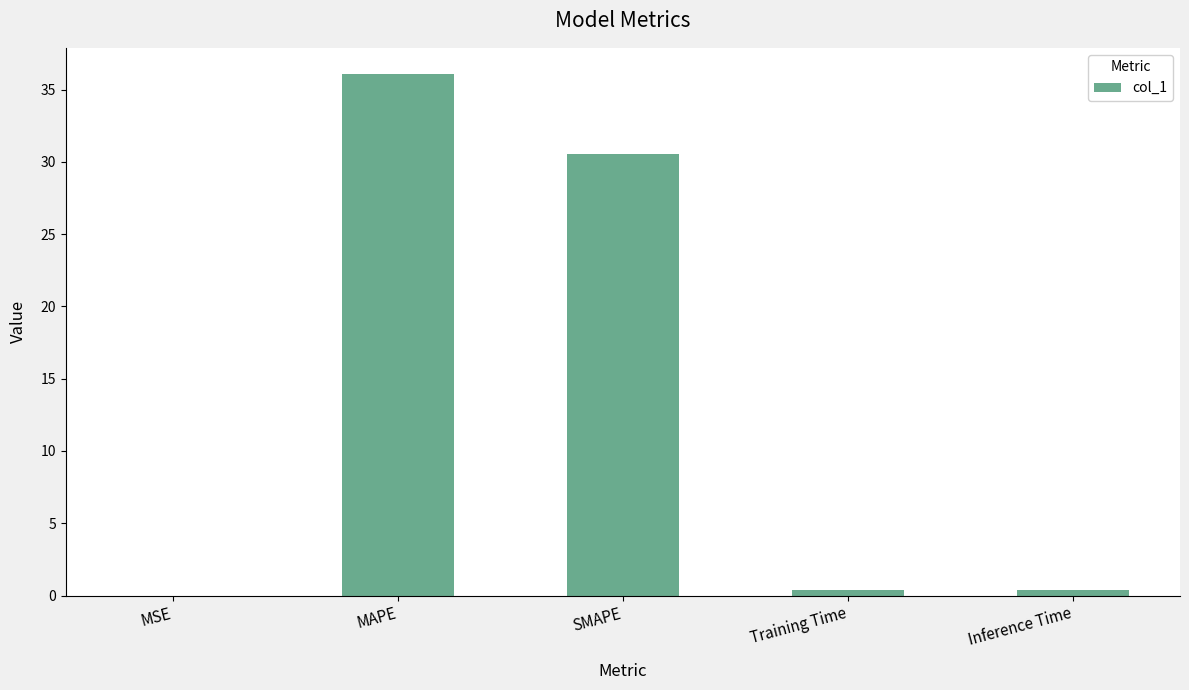

Count the number of categories in the chart.

5